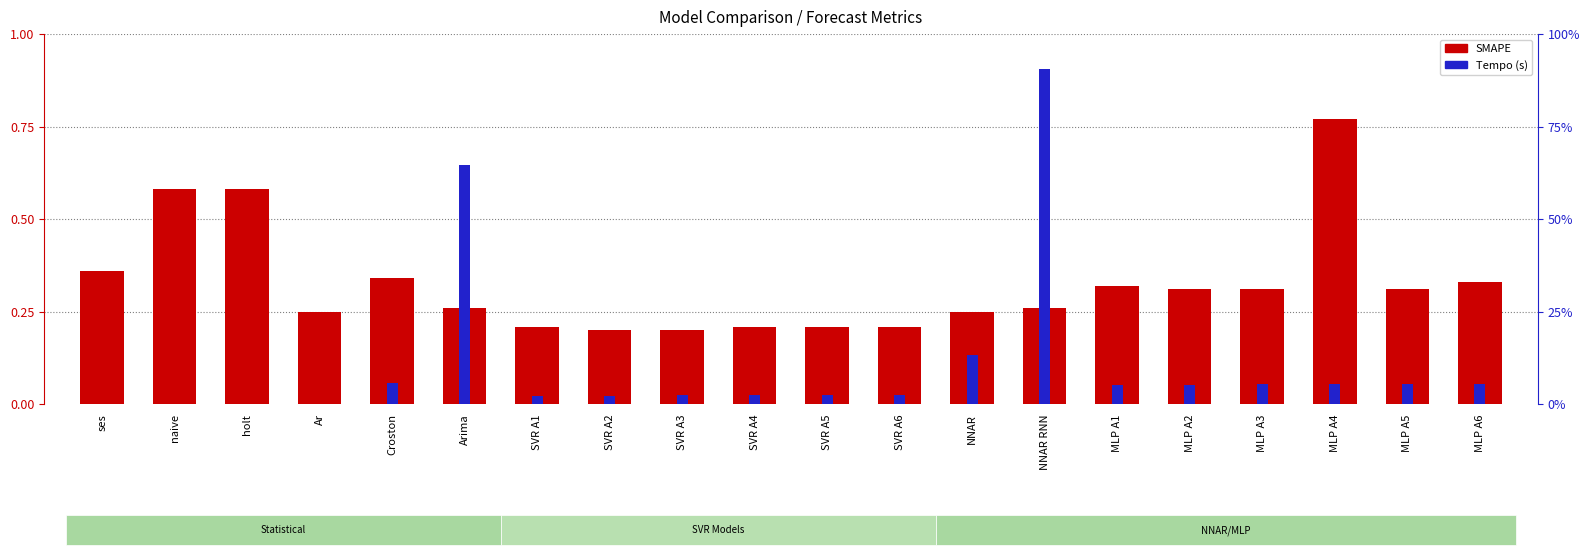

List the series in order of their peak value, lowest first.

SMAPE, Tempo (s)